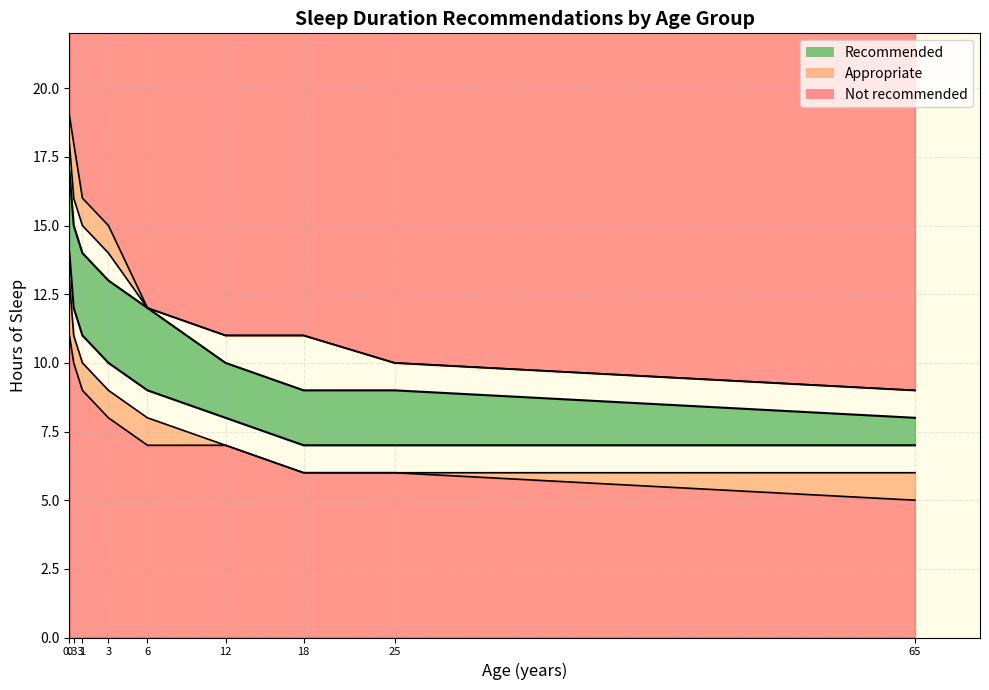

Reading left to right, extract all data points from this chart.

Not recommended lower: 11	10	9	8	7	7	6	6	5
Appropriate lower: 13	11	10	9	8	7	6	6	6
Recommended lower: 14	12	11	10	9	8	7	7	7
Recommended upper: 17	15	14	13	12	10	9	9	8
Appropriate upper: 18	16	15	14	12	11	11	10	9
Not recommended upper: 19	18	16	15	12	11	11	10	9